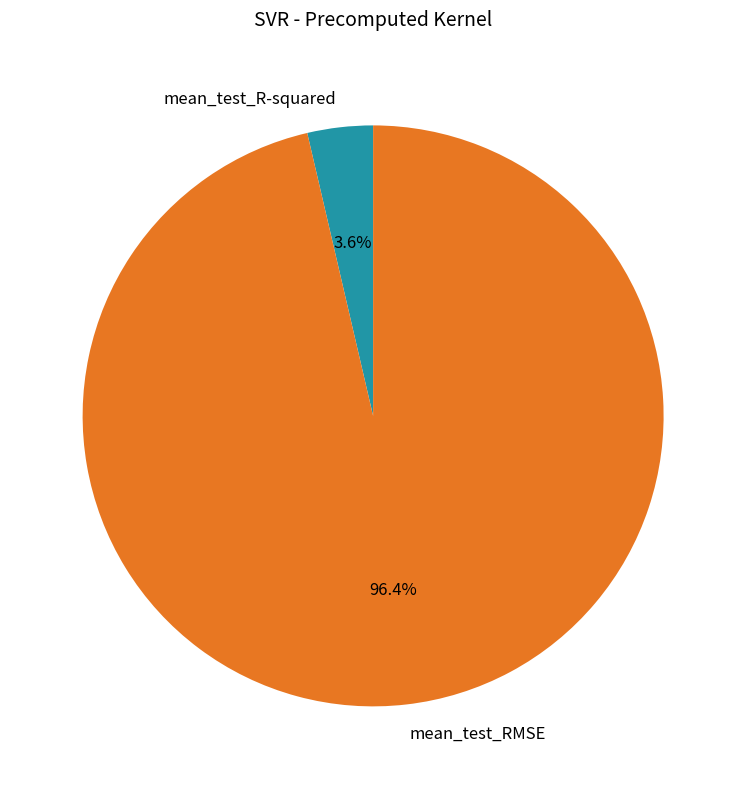

Which slice is the smallest?

mean_test_R-squared